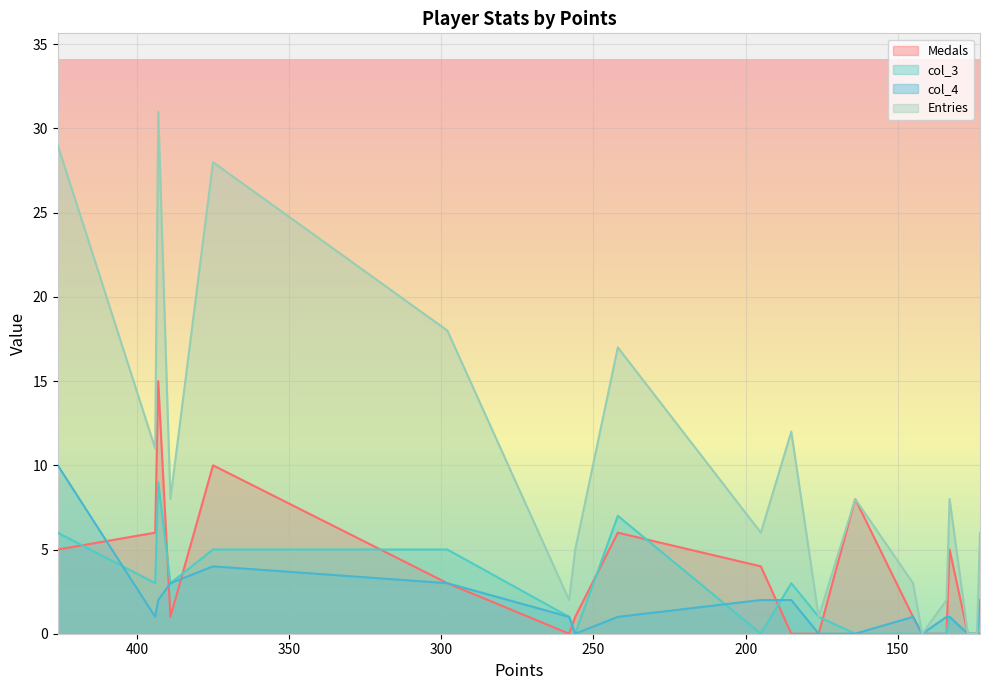

At how many categories does at least one series exceed 9?

7